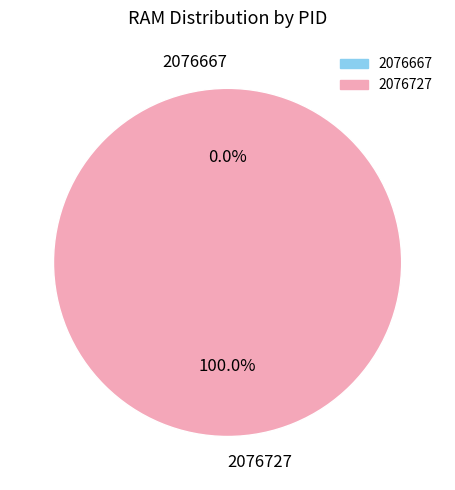

True or false: 2076727 accounts for 100% of the total.

True